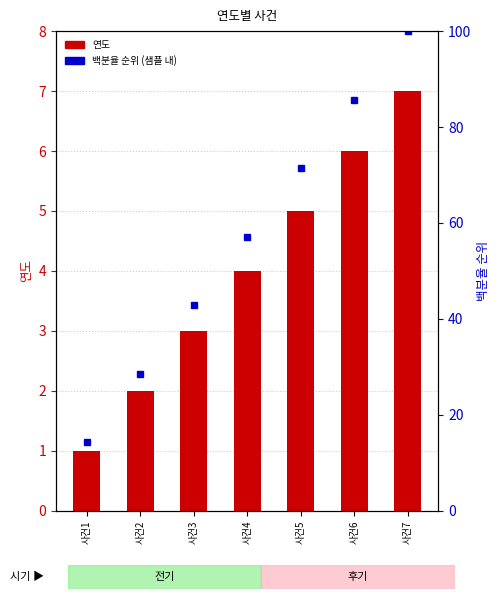

What is the sum of all 연도 values?

28.0